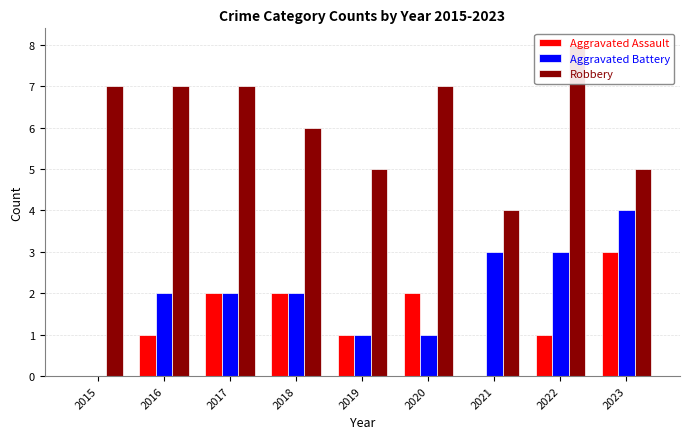

What is the greatest value displayed?

8